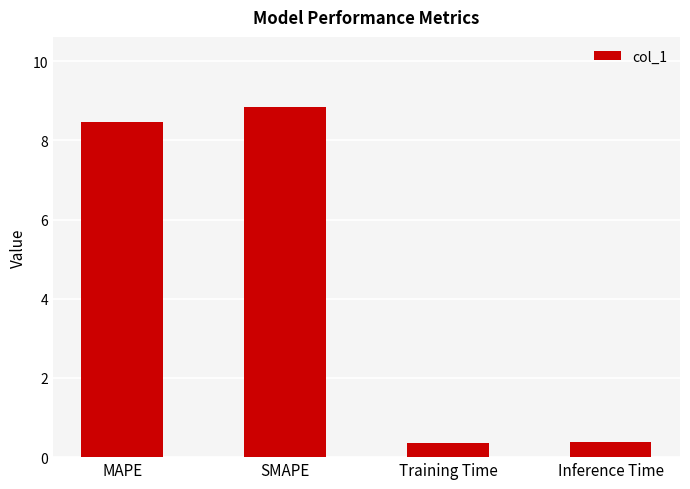

What is the difference between the maximum and minimum values?

8.5